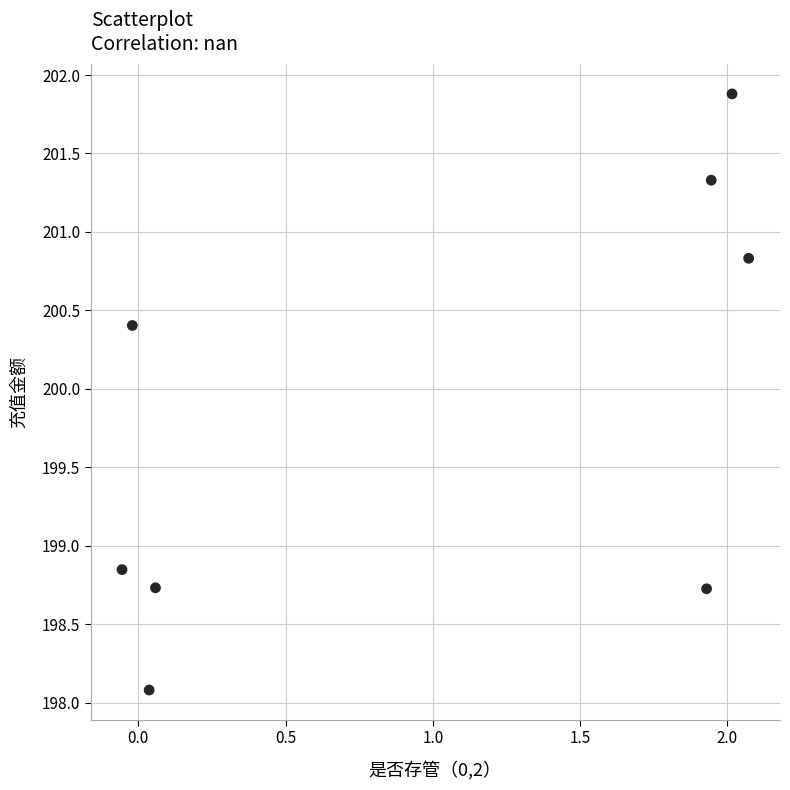

What is the average X value?

1.0